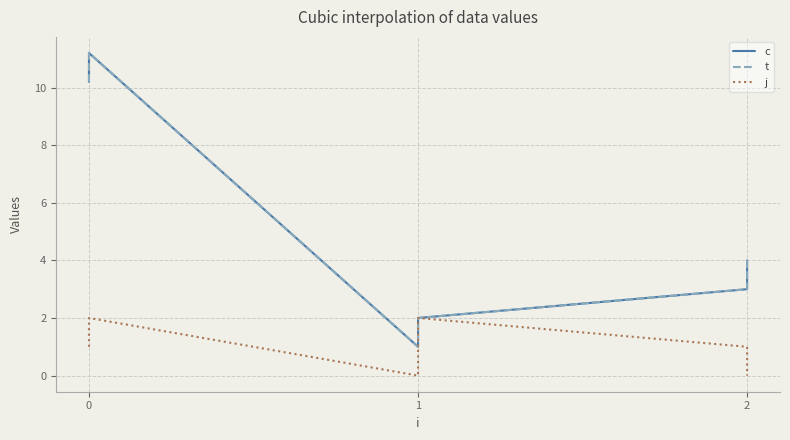

What is the difference between the maximum and minimum values in the t series?

10.2